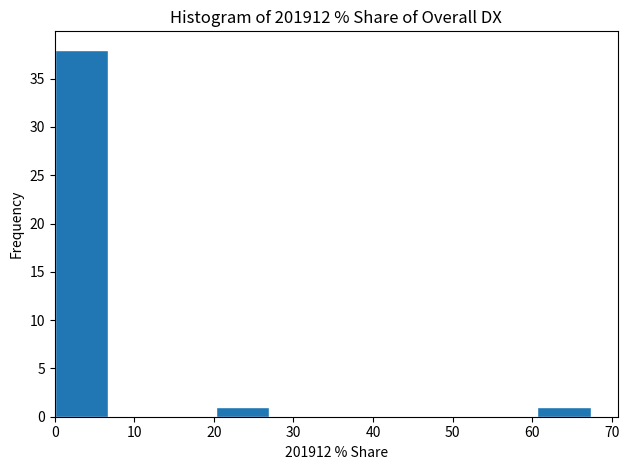

How tall is the bar that spans 20 to 27 on the x-axis? Neither the bar edges nor the heights are printed on the chart, so give them approximately, as read against the axes.

1